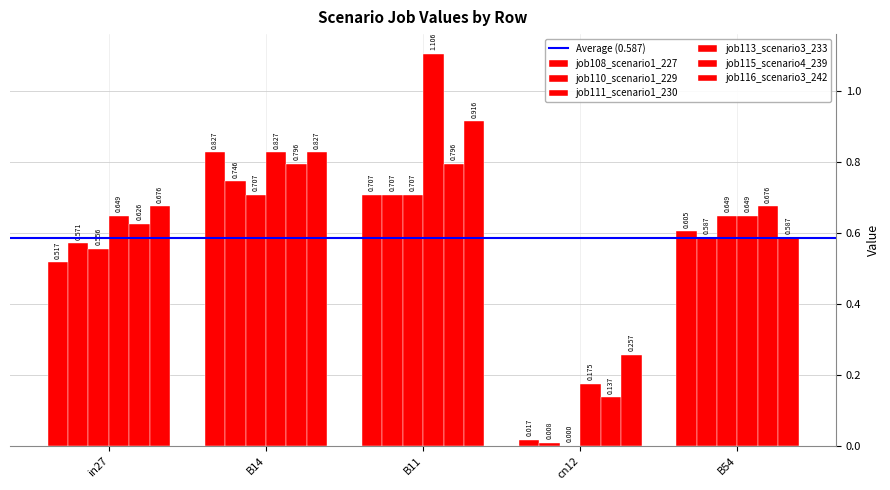

Between in27 and cn12, which series saw the biggest shift?

job110_scenario1_229